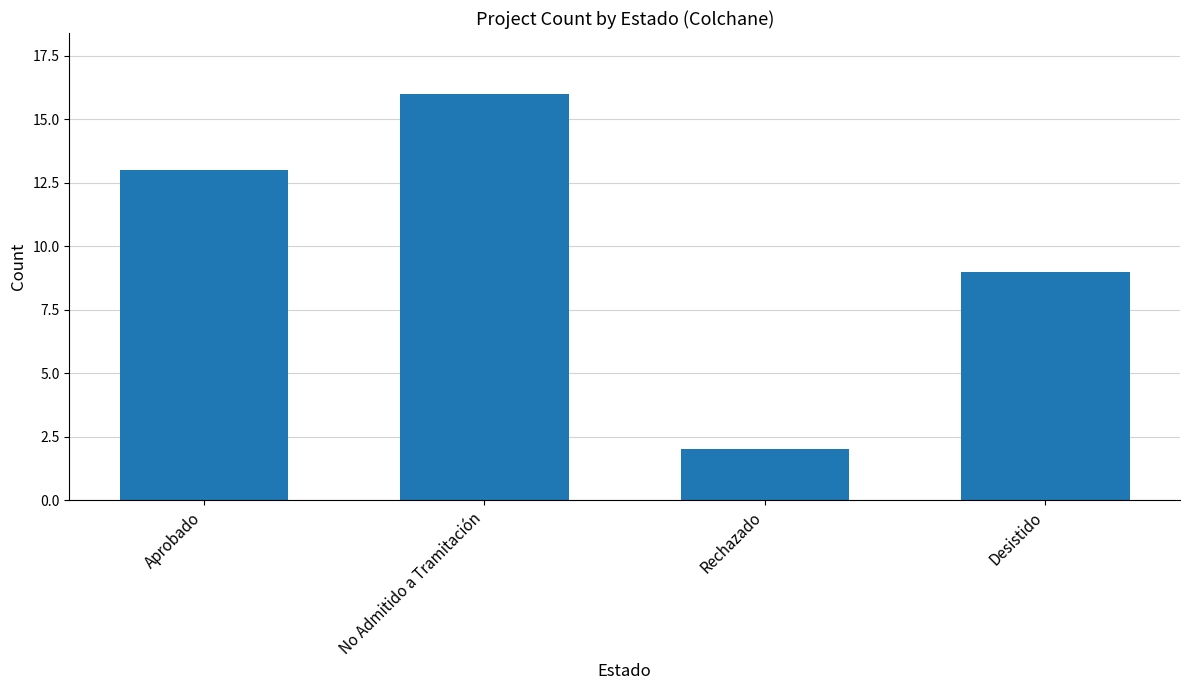

What is the average value?

10